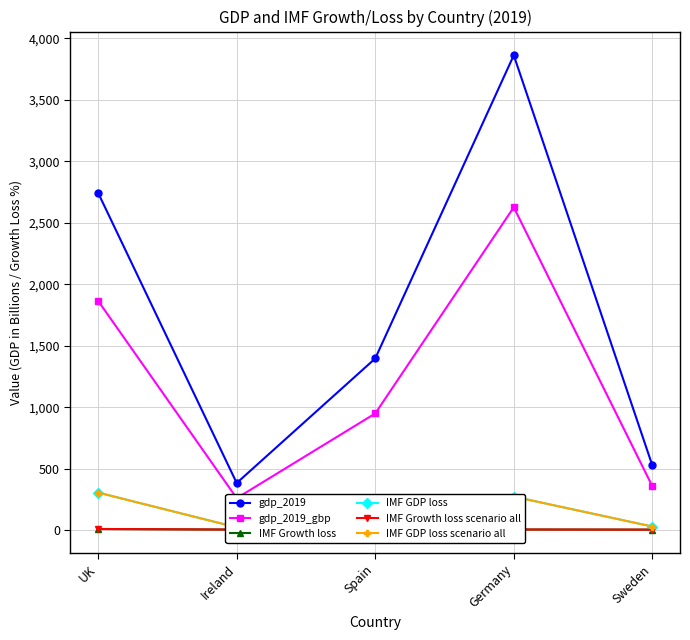

Between Ireland and Germany, which series saw the biggest shift?

gdp_2019